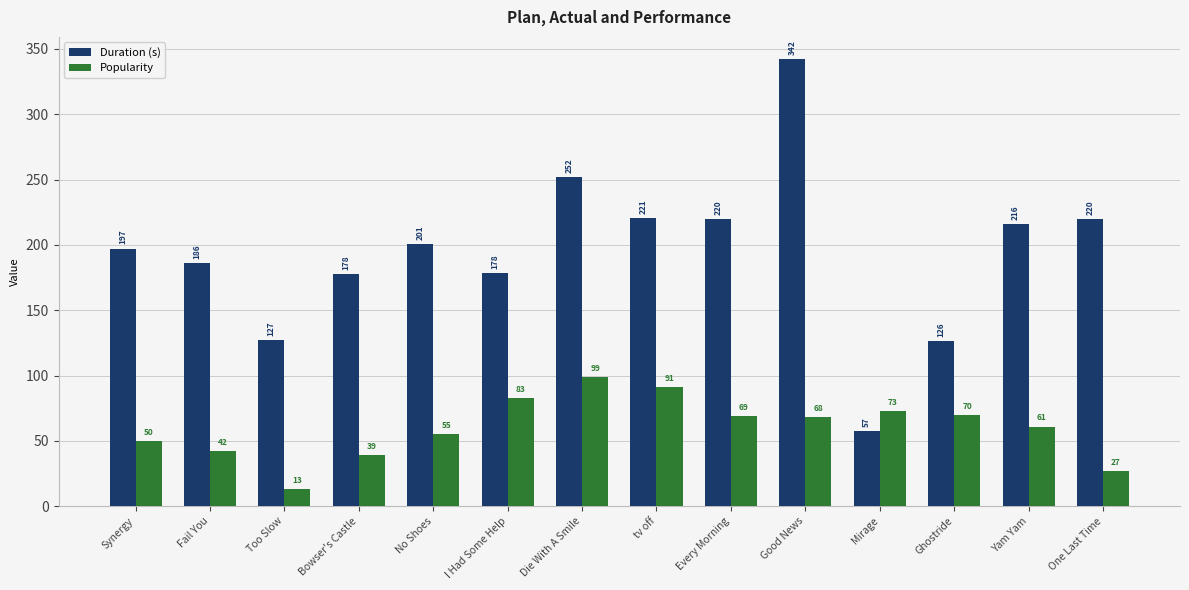

Count the number of data series in this chart.

2